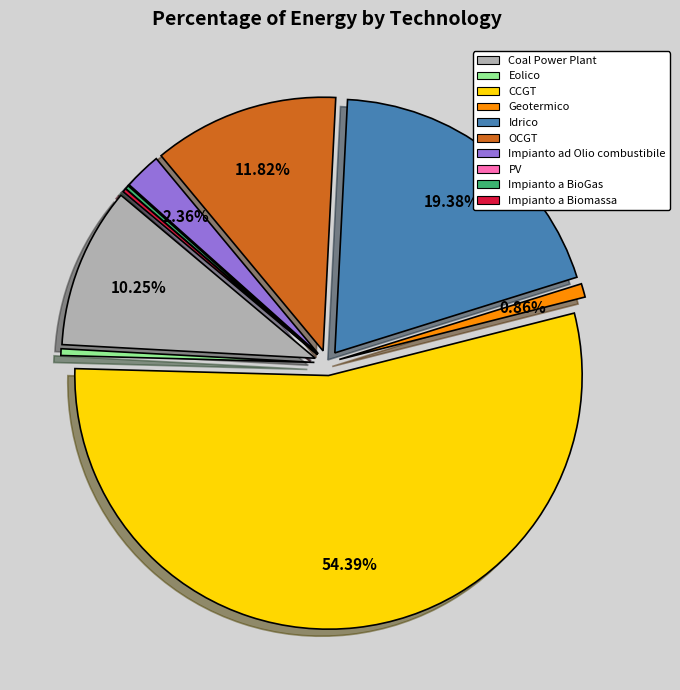

To the nearest percent, what is the combined percentage of Idrico and Impianto a BioGas?

20%